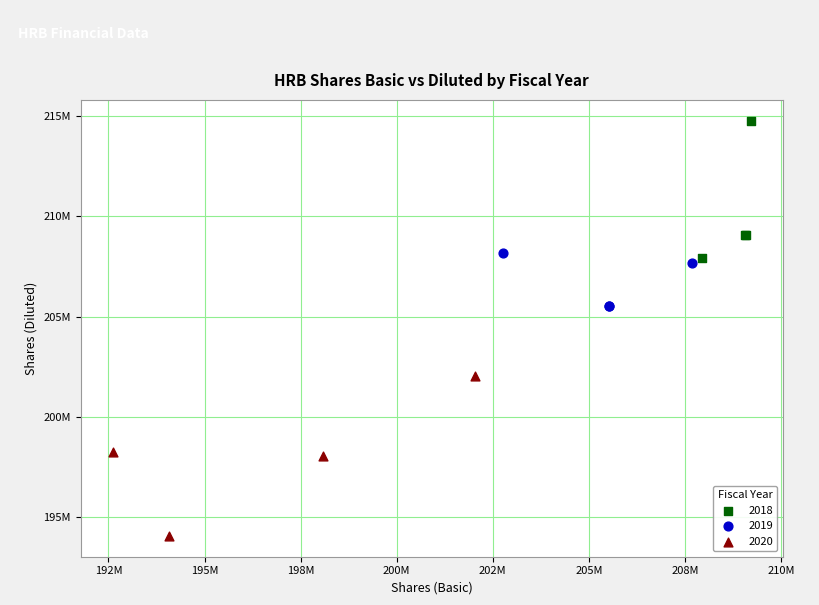

What are all the series names shown in the legend?

2018, 2019, 2020